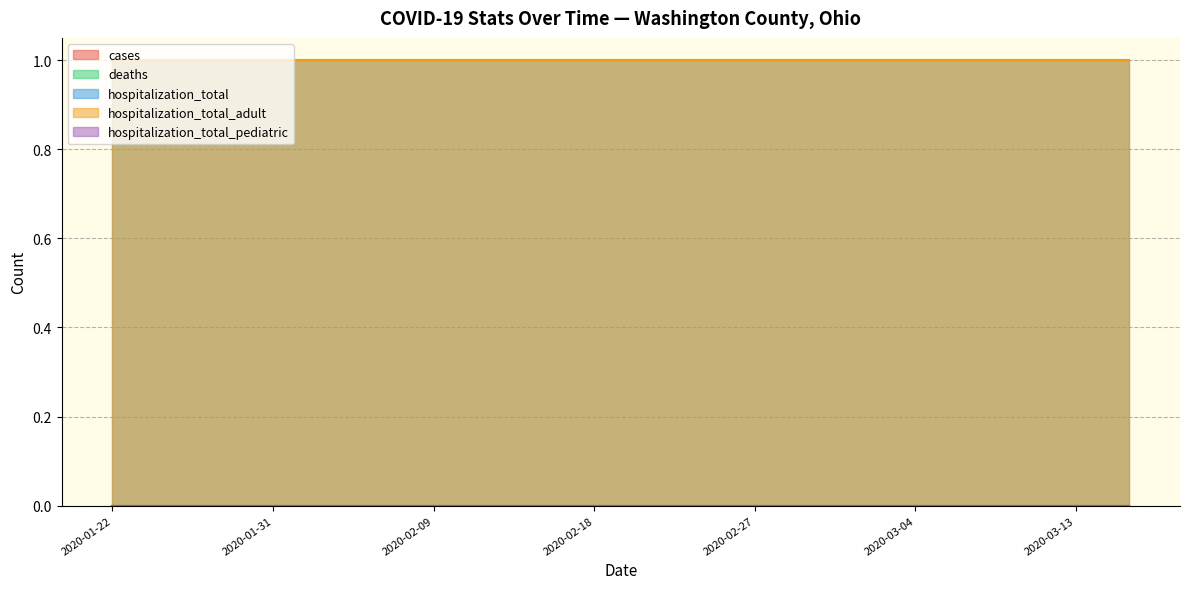

True or false: cases and hospitalization_total intersect in this chart.

False